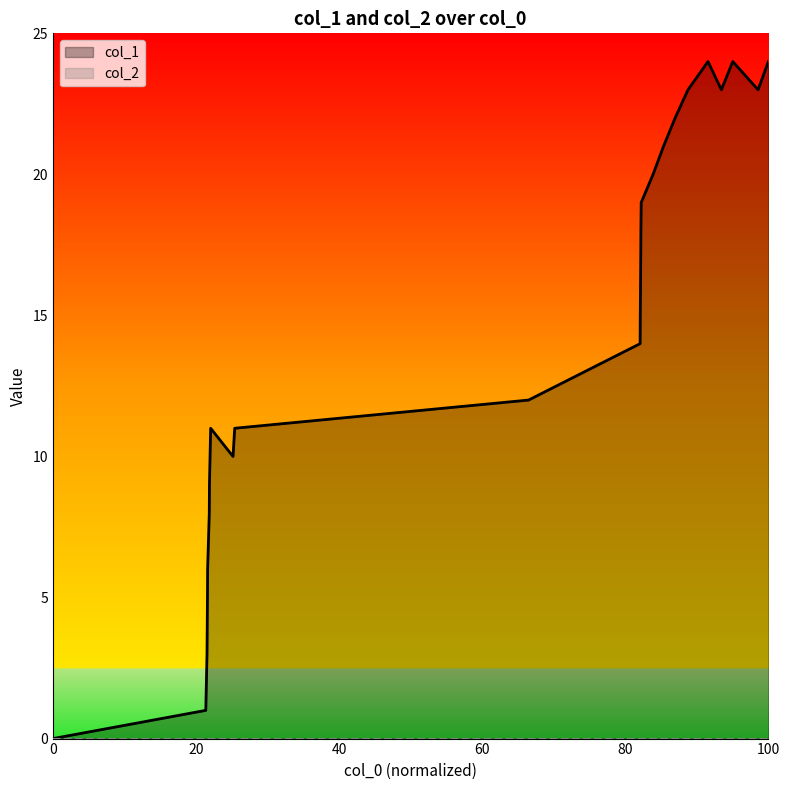

Reading left to right, list all the values displayed in this chart.

0	1	3	5	6	8	9	10	11	10	11	12	14	15	16	17	18	19	20	21	22	23	24	23	24	23	24